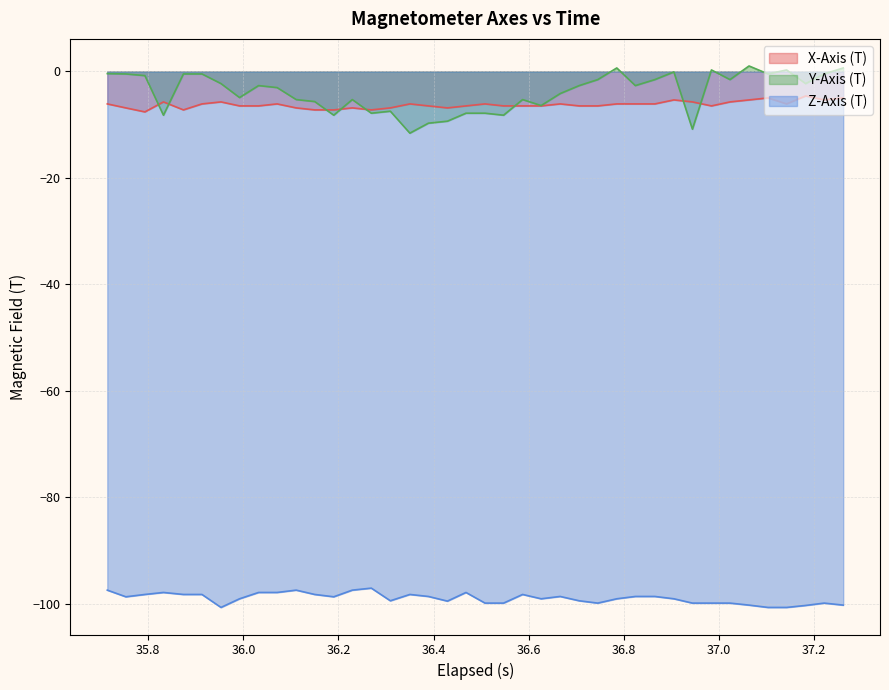

Which series has the largest total across all categories?

Y-Axis (T)